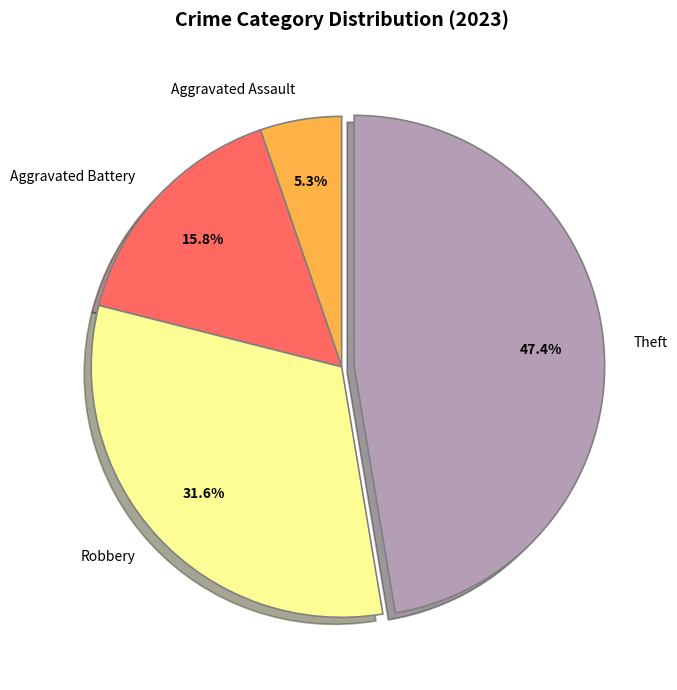

To the nearest percent, what portion does Theft represent?

47%